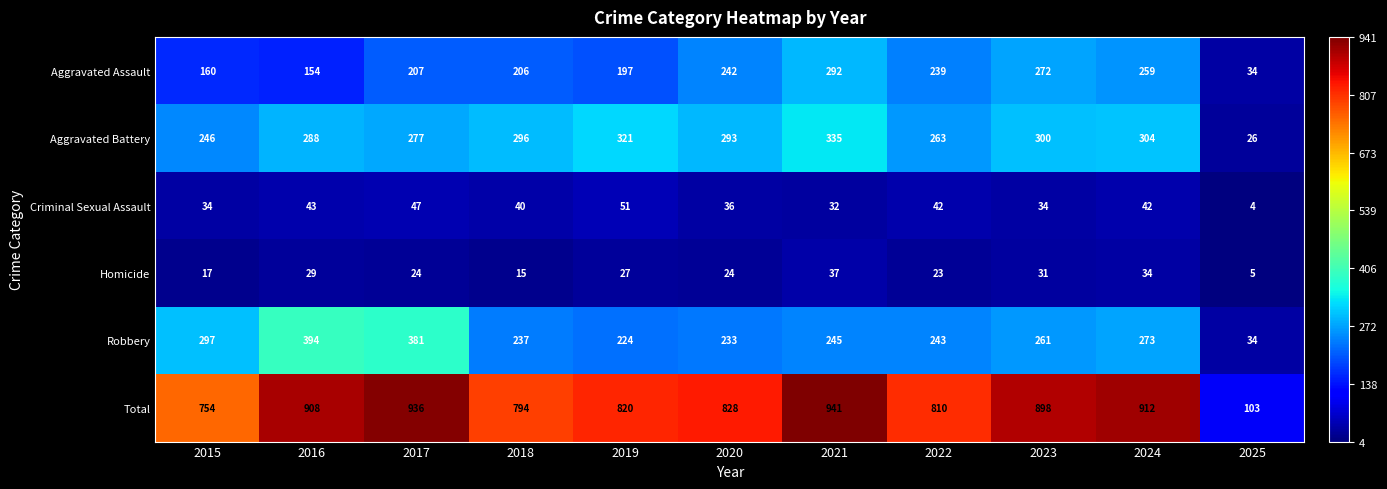

At which label does Criminal Sexual Assault first exceed 40?

2016